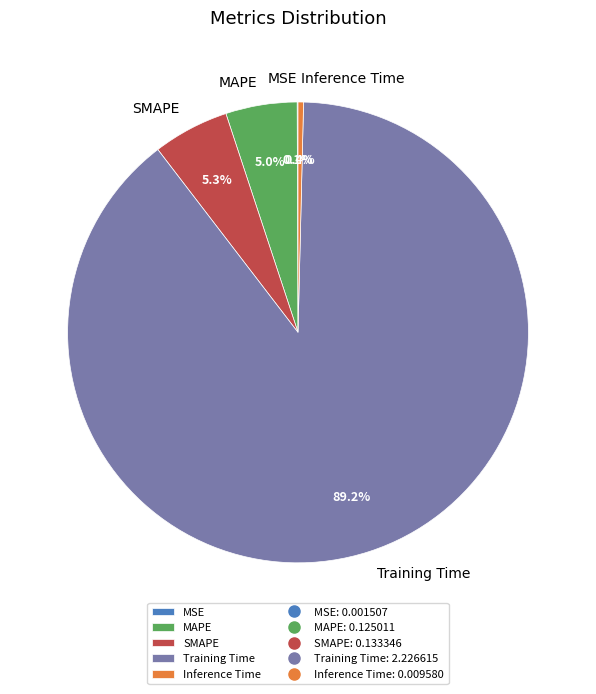

Which category has the biggest portion of the pie?

Training Time